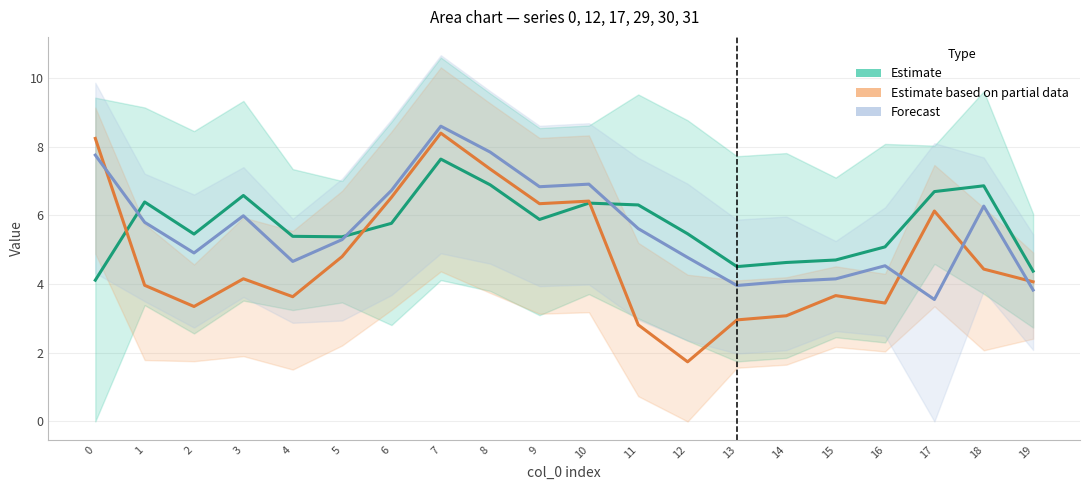

How many intersections are there between Estimate and Forecast?

3